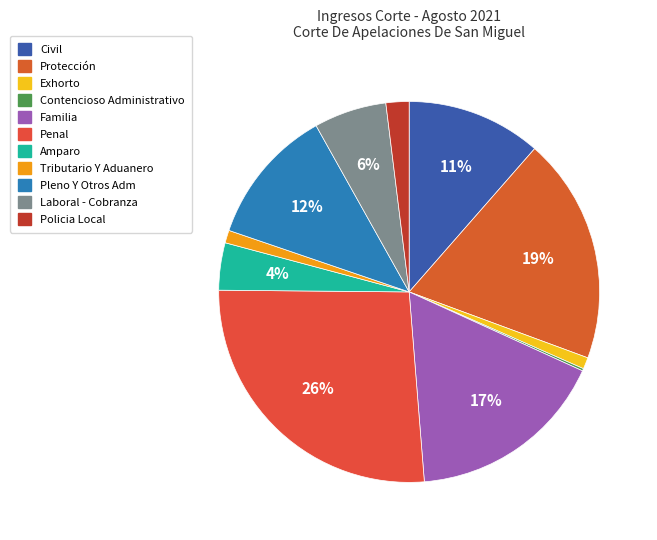

What percentage is NOT represented by Tributario Y Aduanero?

98.9%